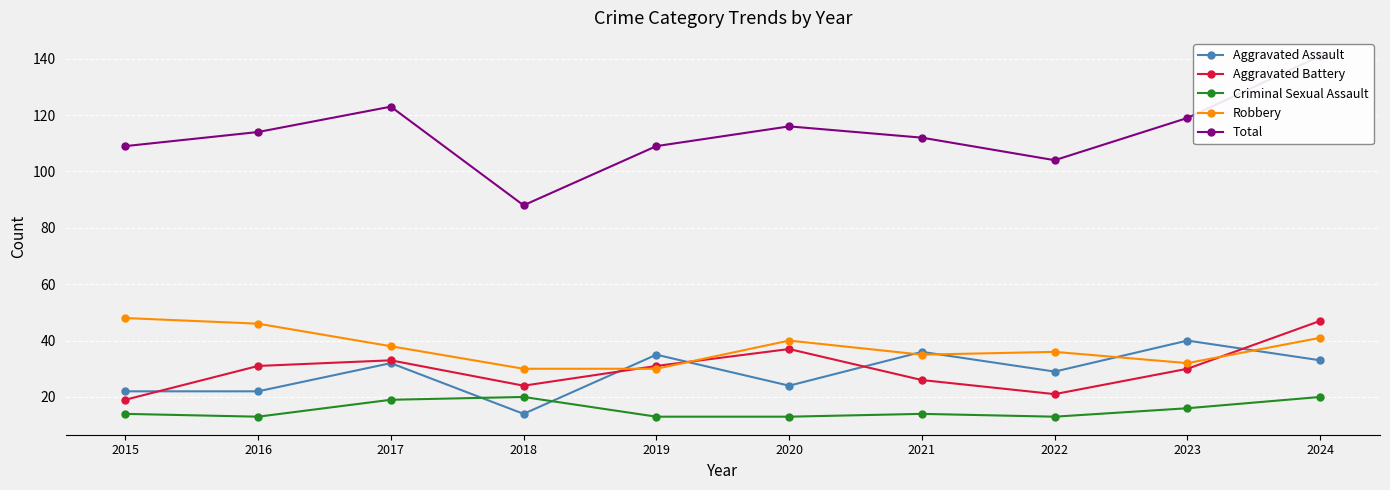

Is the value of Total at 2021 greater than the value of Aggravated Assault at 2016?

Yes